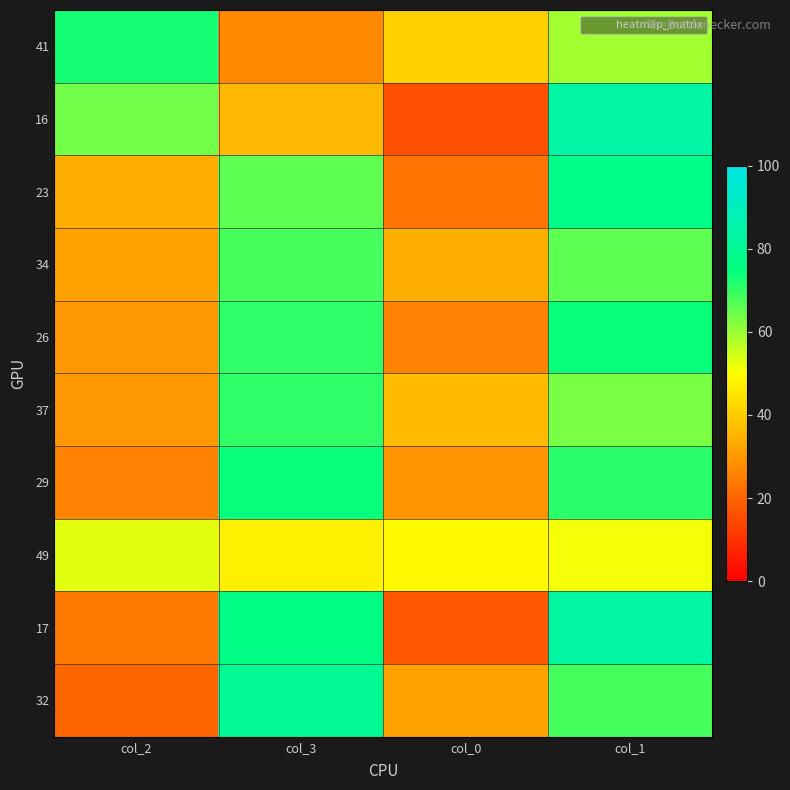

Reading left to right, extract all data points from this chart.

41: col_2=73	col_3=27	col_0=41	col_1=59
16: col_2=64	col_3=36	col_0=16	col_1=84
23: col_2=34	col_3=66	col_0=23	col_1=77
34: col_2=32	col_3=68	col_0=34	col_1=66
26: col_2=30	col_3=70	col_0=26	col_1=74
37: col_2=30	col_3=70	col_0=37	col_1=63
29: col_2=26	col_3=74	col_0=29	col_1=71
49: col_2=53	col_3=47	col_0=49	col_1=51
17: col_2=24	col_3=76	col_0=17	col_1=83
32: col_2=20	col_3=80	col_0=32	col_1=68